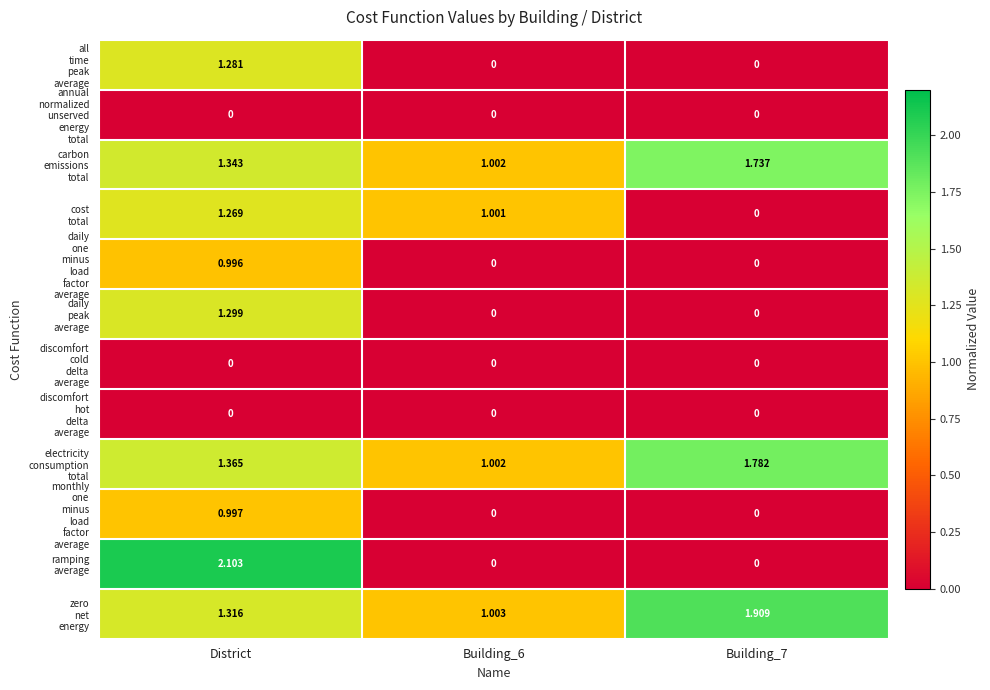

How many categories are shown in the chart?

3